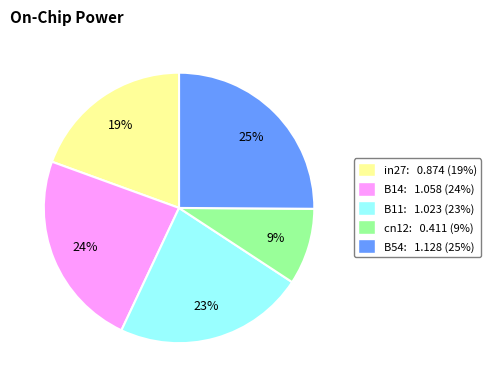

What is the smallest slice in the pie chart?

cn12